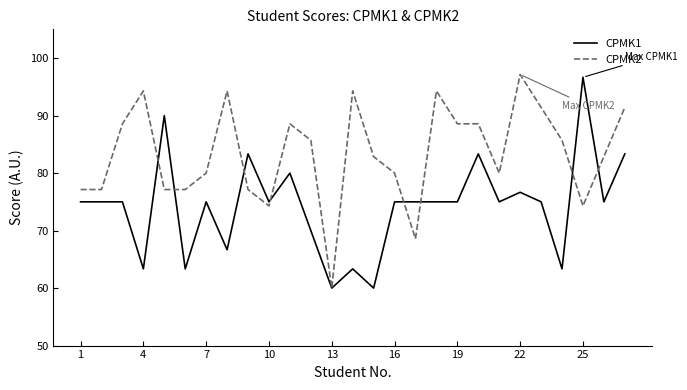

What is the minimum value shown in the chart?

60.0